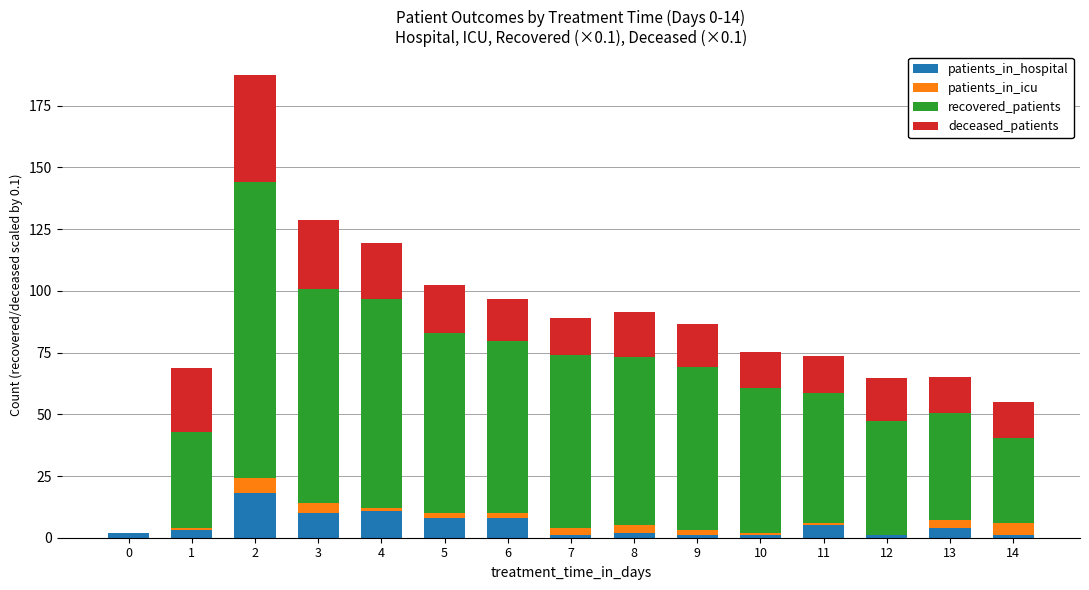

Between 0 and 1, which series saw the biggest shift?

recovered_patients